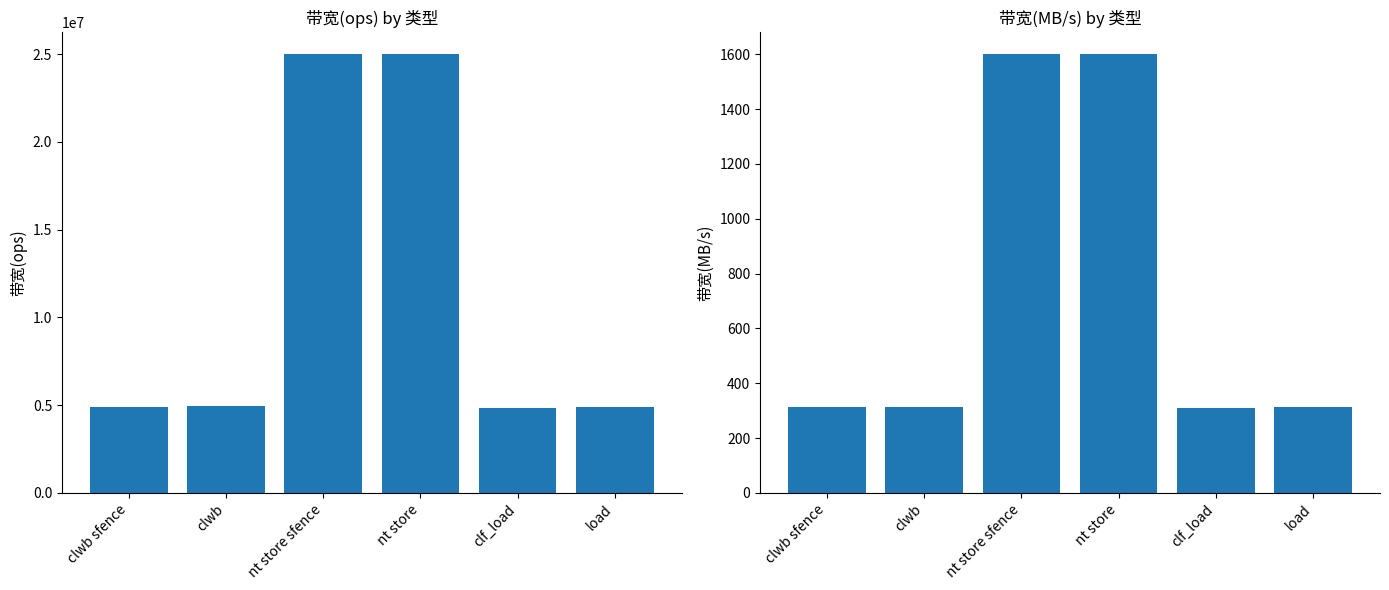

What is the average value of the 带宽(MB/s) series?

742